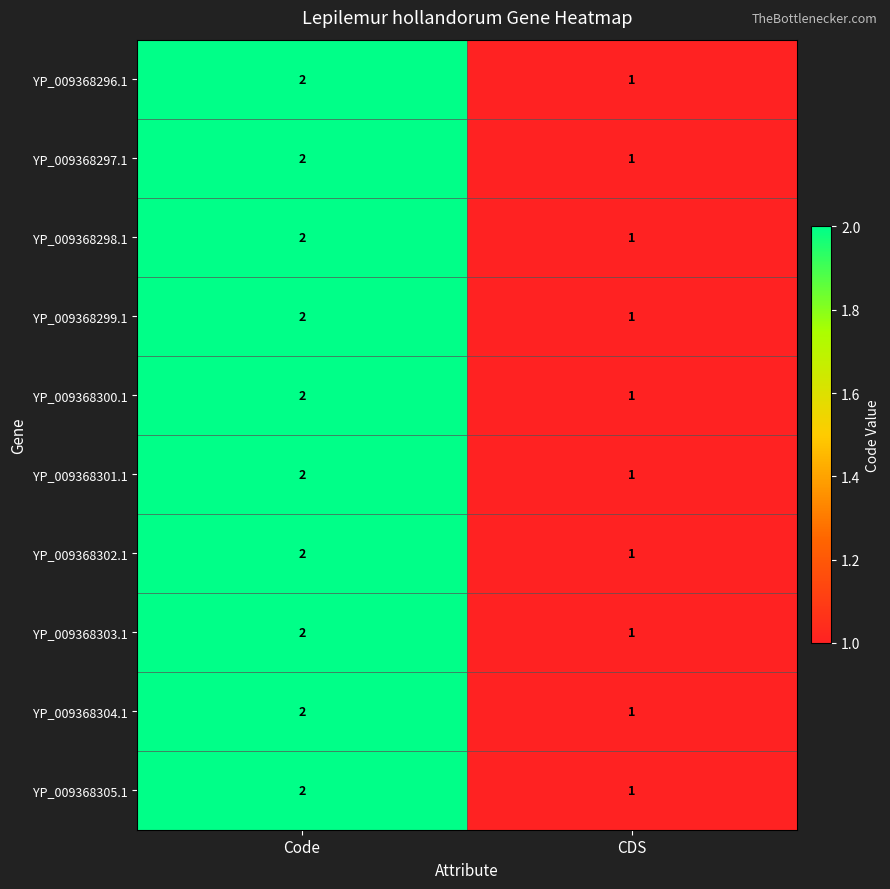

Reading left to right, list all the values displayed in this chart.

YP_009368296.1: 2	1
YP_009368297.1: 2	1
YP_009368298.1: 2	1
YP_009368299.1: 2	1
YP_009368300.1: 2	1
YP_009368301.1: 2	1
YP_009368302.1: 2	1
YP_009368303.1: 2	1
YP_009368304.1: 2	1
YP_009368305.1: 2	1